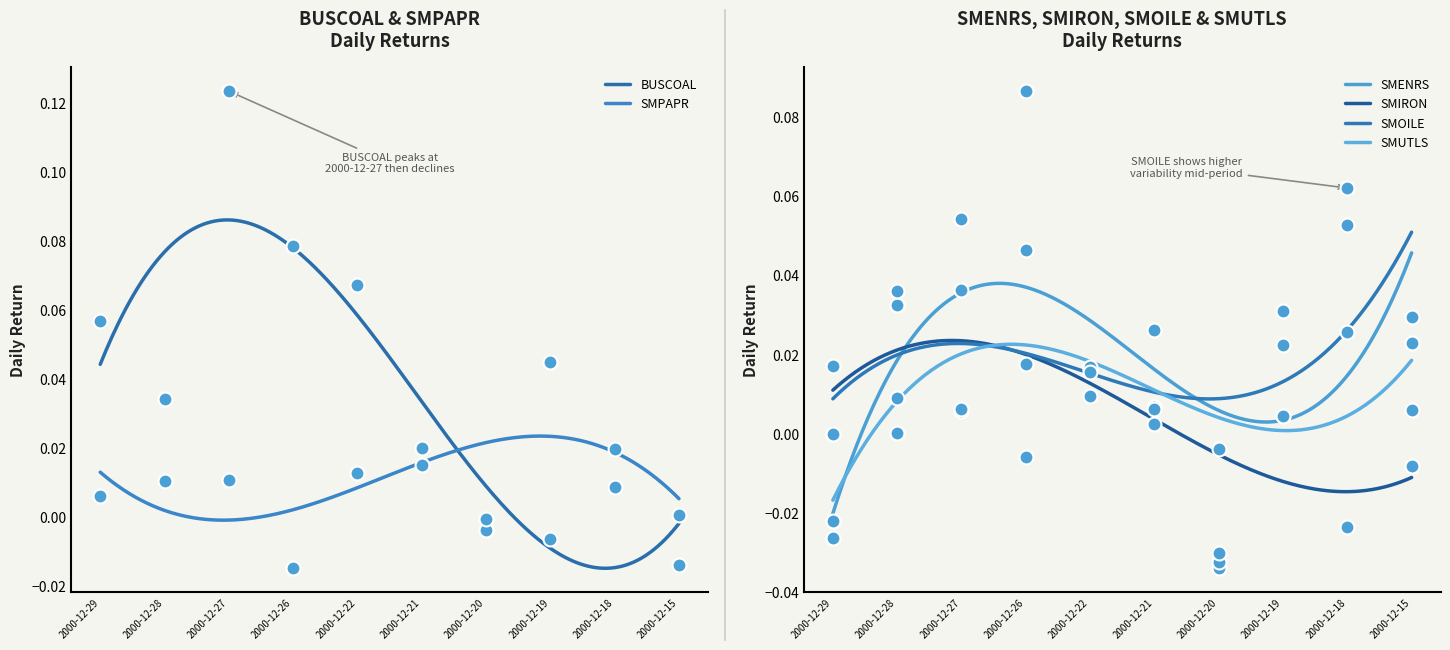

At how many categories does at least one series exceed 0?

9